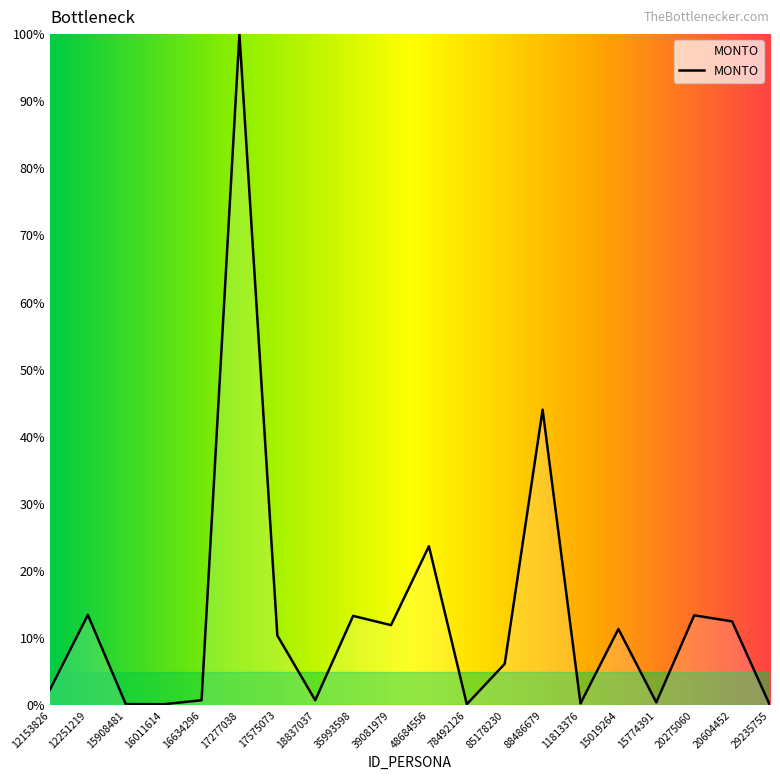

What is the difference between the values at 88486679 and 39081979?

32.1